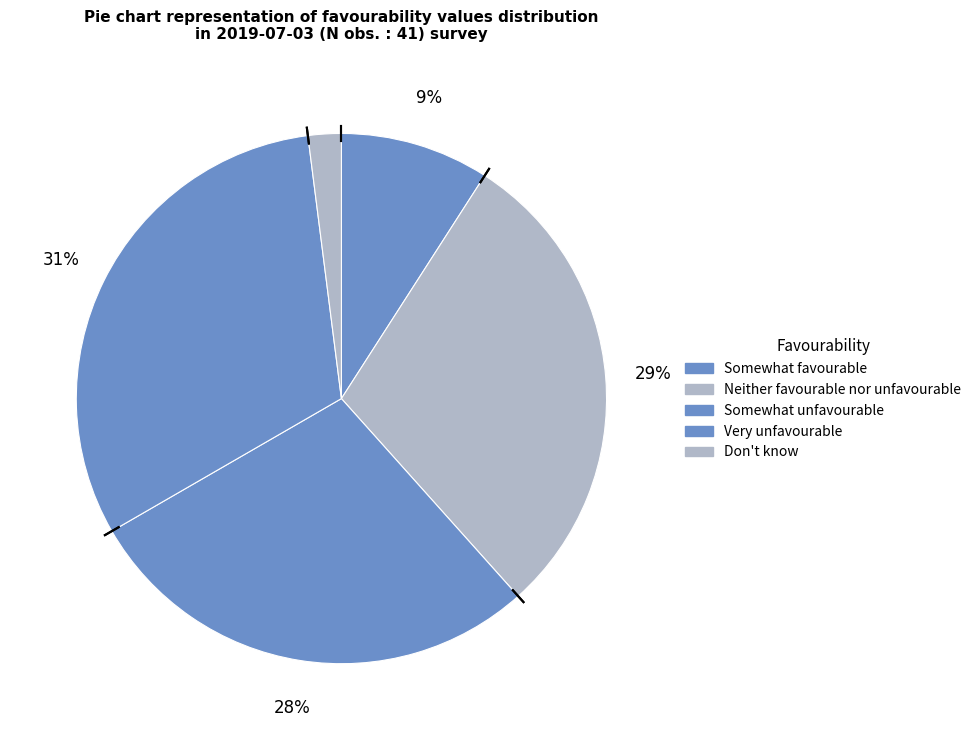

Count the number of slices in the pie.

5